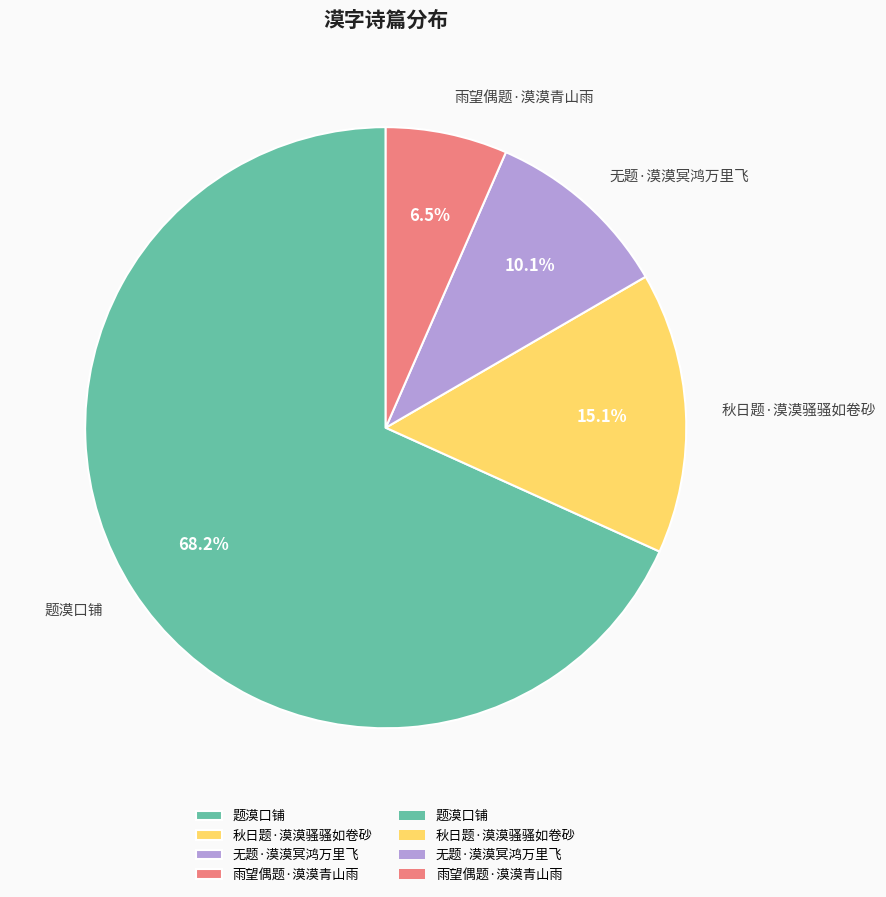

Which slice is the largest?

题漠口铺